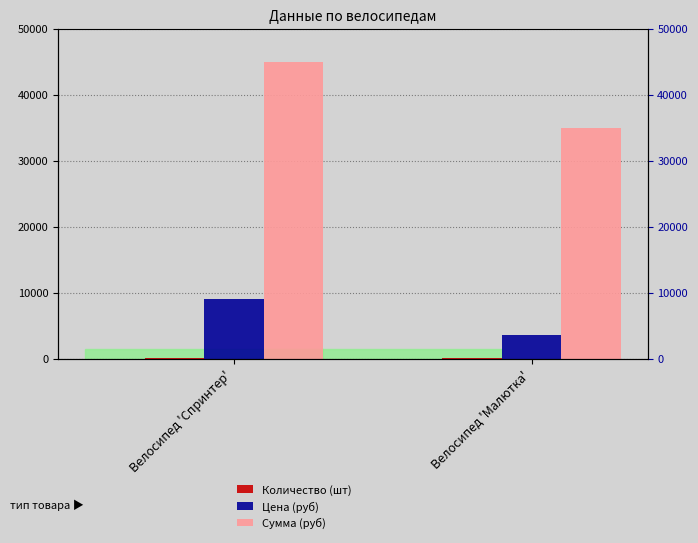

Rank the categories by Цена (руб) value from lowest to highest.

Велосипед 'Малютка', Велосипед 'Спринтер'